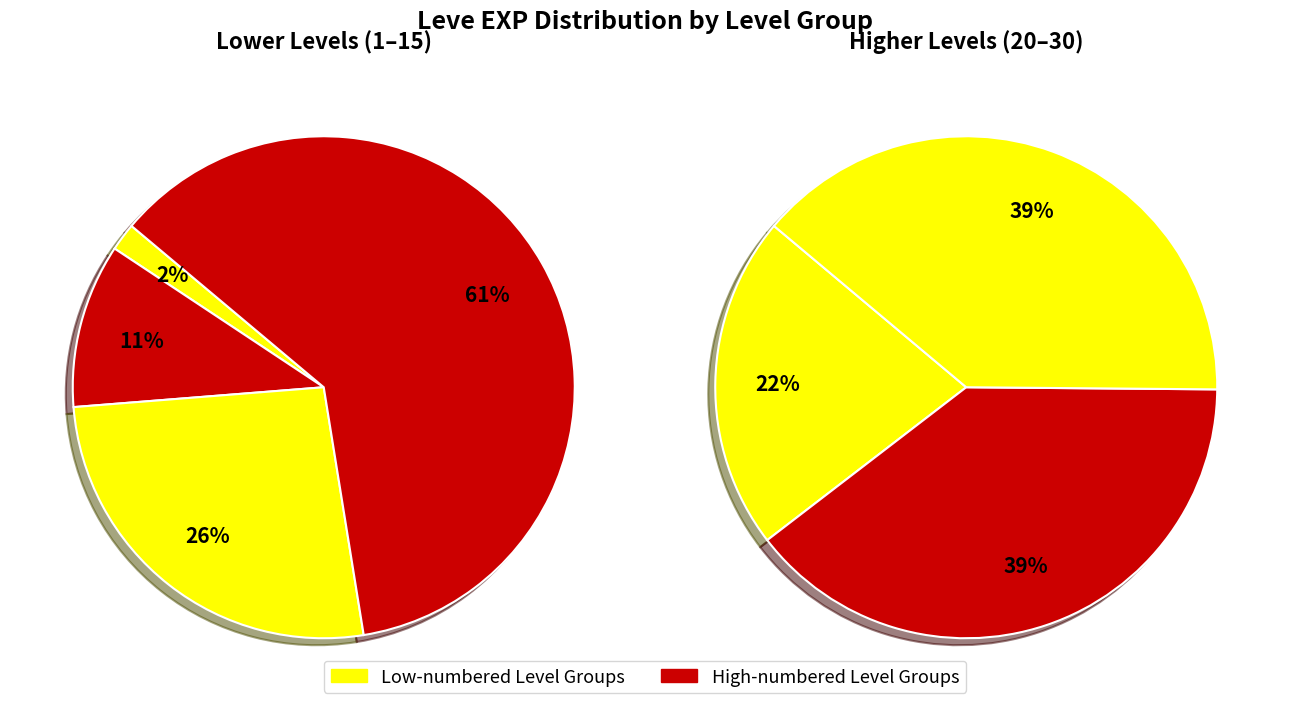

Combined, do Level 25 and Level 5 account for over 50%?

No